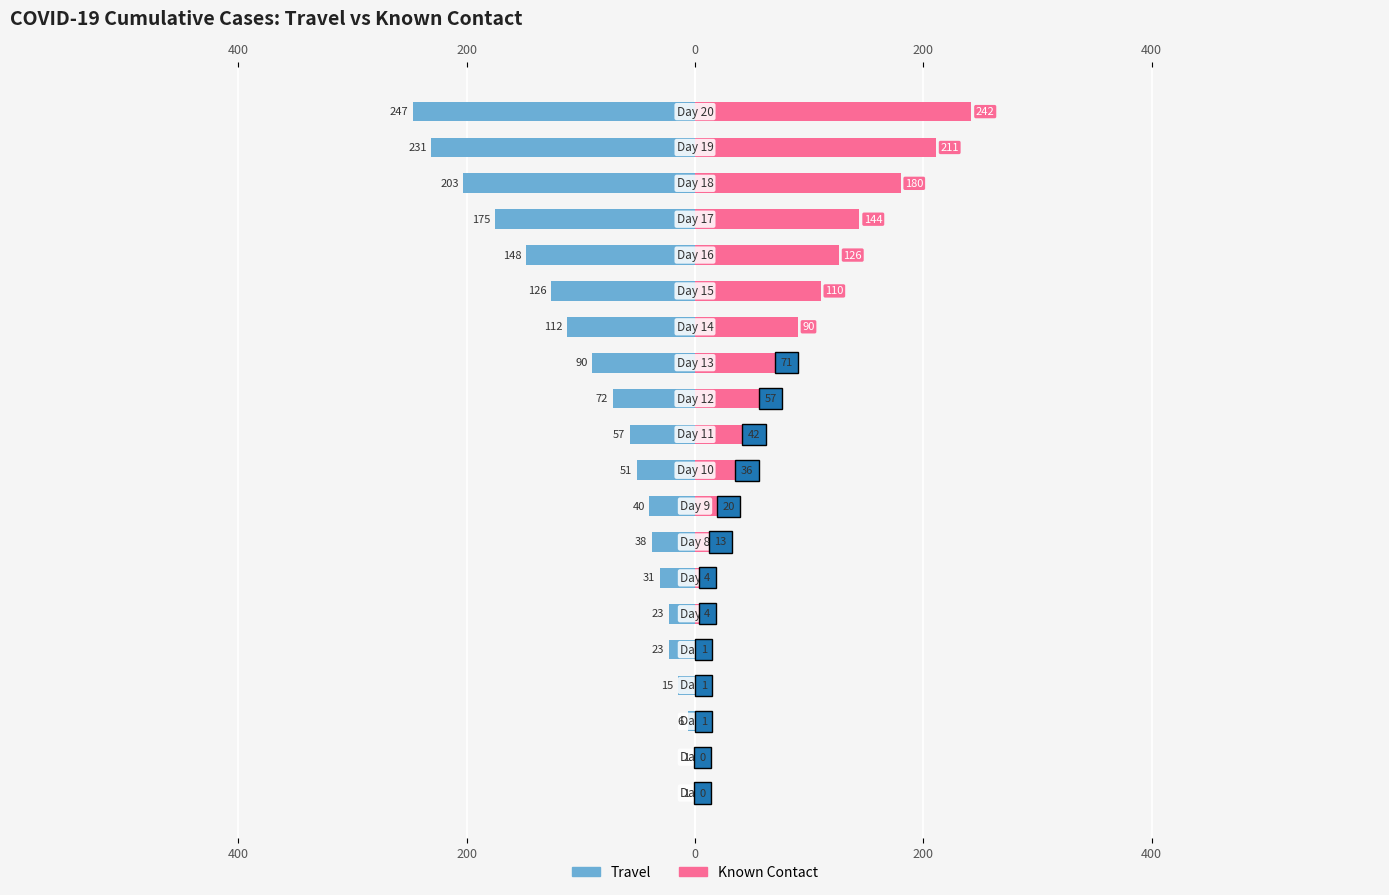

How many data points in Known Contact are less than 42?

10